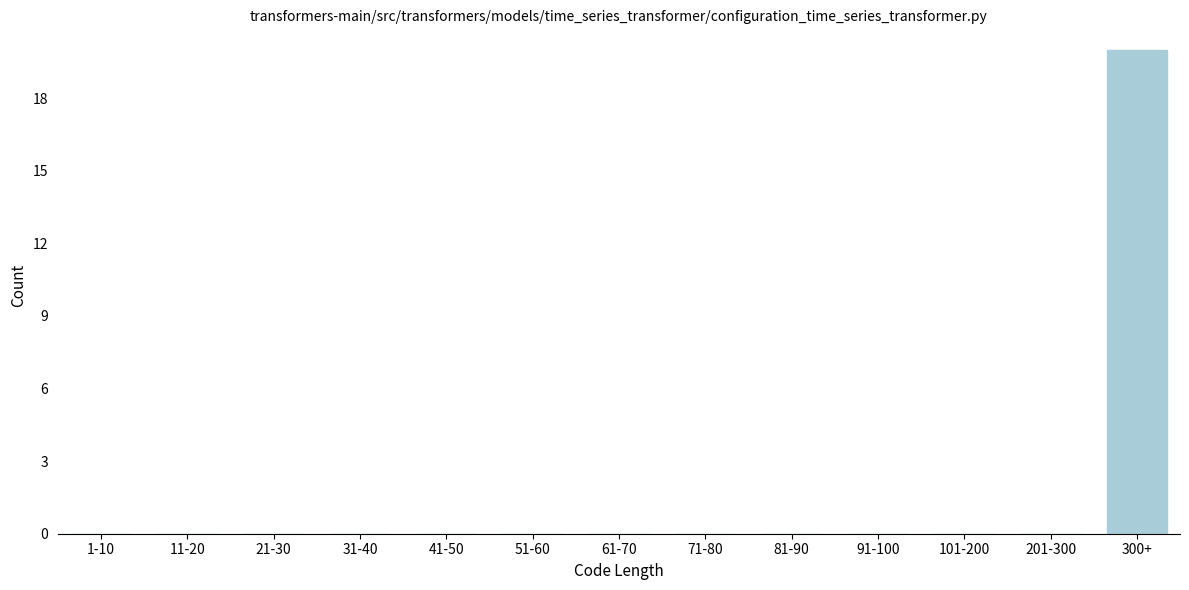

Reading left to right, list all the values displayed in this chart.

1-10=0	11-20=0	21-30=0	31-40=0	41-50=0	51-60=0	61-70=0	71-80=0	81-90=0	91-100=0	101-200=0	201-300=0	300+=20